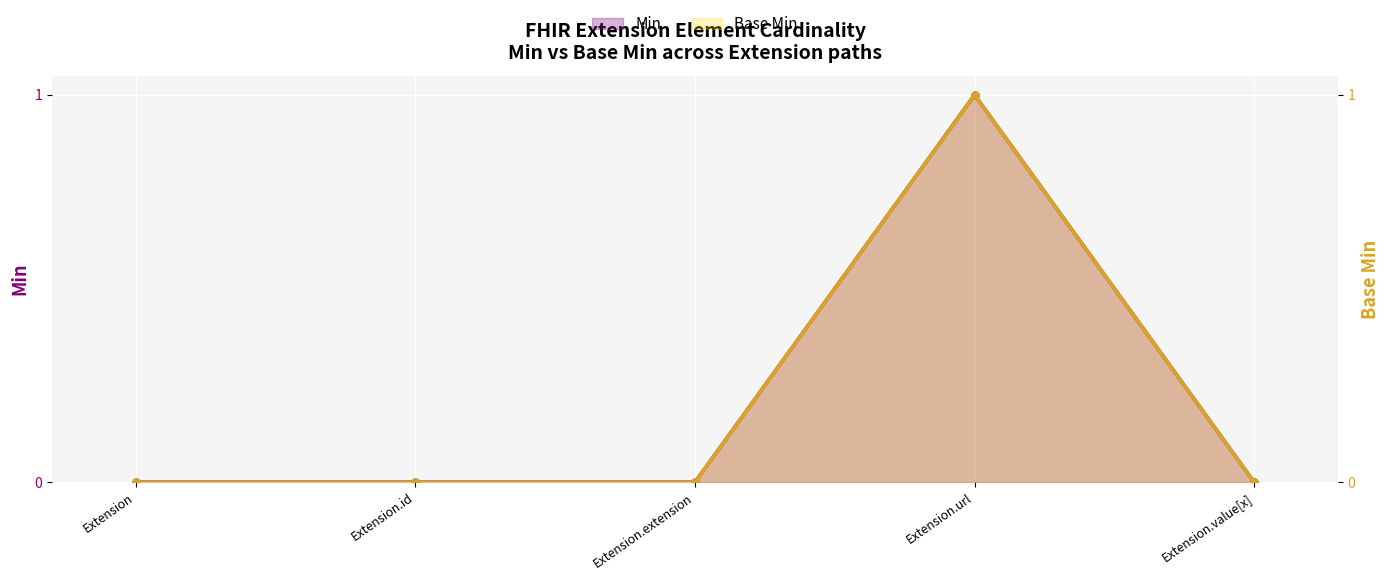

Reading left to right, transcribe all the data shown in this chart.

Min: Extension=0	Extension.id=0	Extension.extension=0	Extension.url=1	Extension.value[x]=0
Base Min: Extension=0	Extension.id=0	Extension.extension=0	Extension.url=1	Extension.value[x]=0